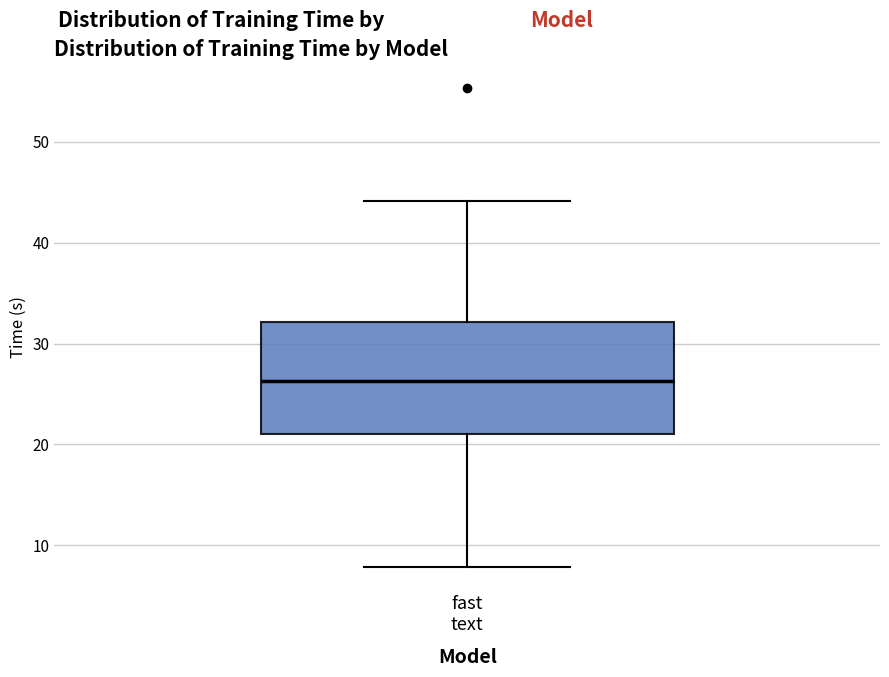

Read this box plot against the y-axis: the position of the median line, the range covered by the box, and the ends of both whiskers. The values are not printed on the chart, so give them approximately, as read against the axis.

median 26, box 21 to 32, whiskers 8 to 44